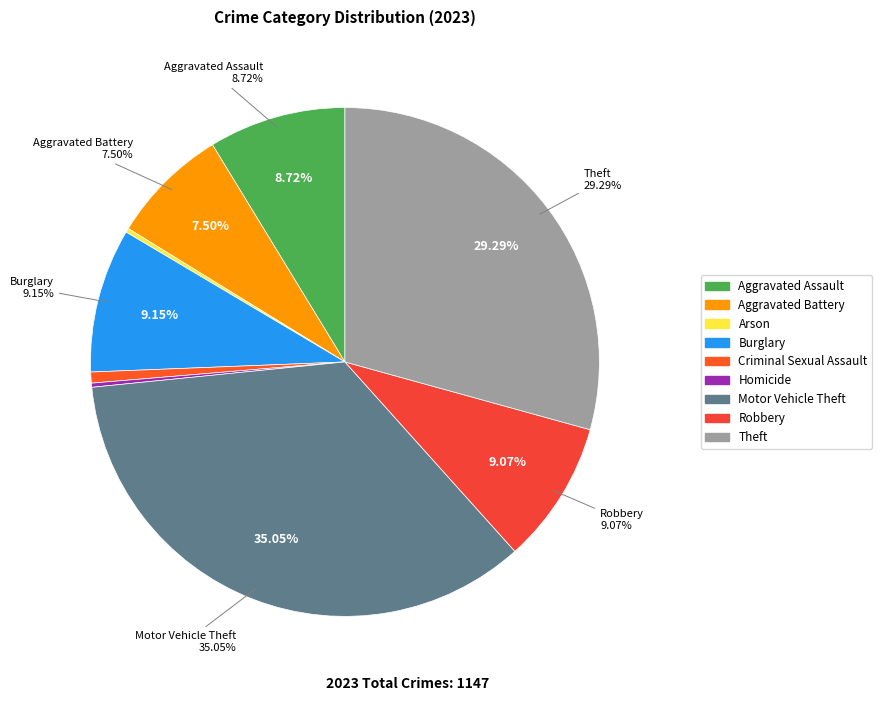

To the nearest percent, what is the combined percentage of Robbery and Homicide?

9%